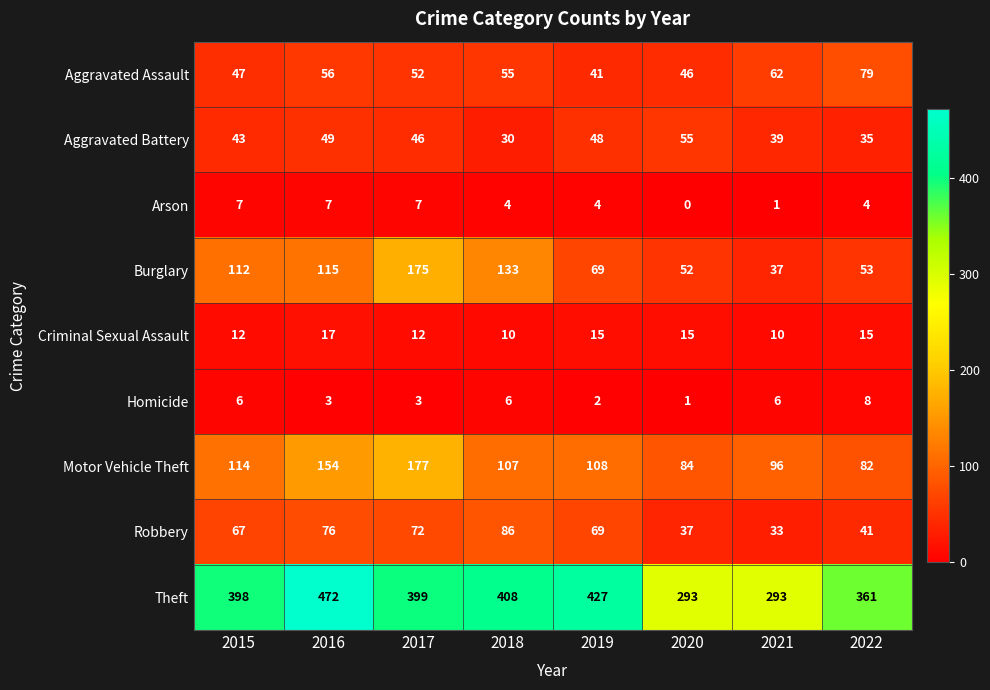

At which category does the chart reach its peak across all series?

2016